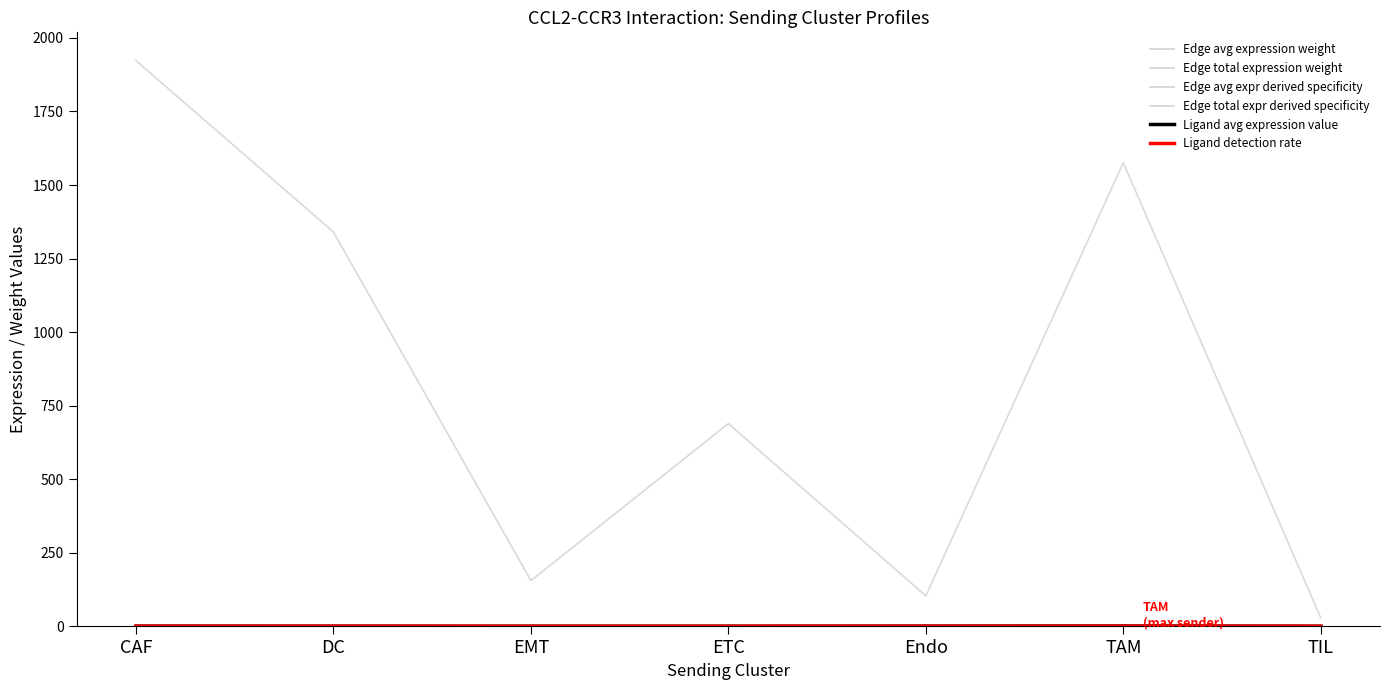

Which series changed the most between CAF and TIL?

Edge total expression weight